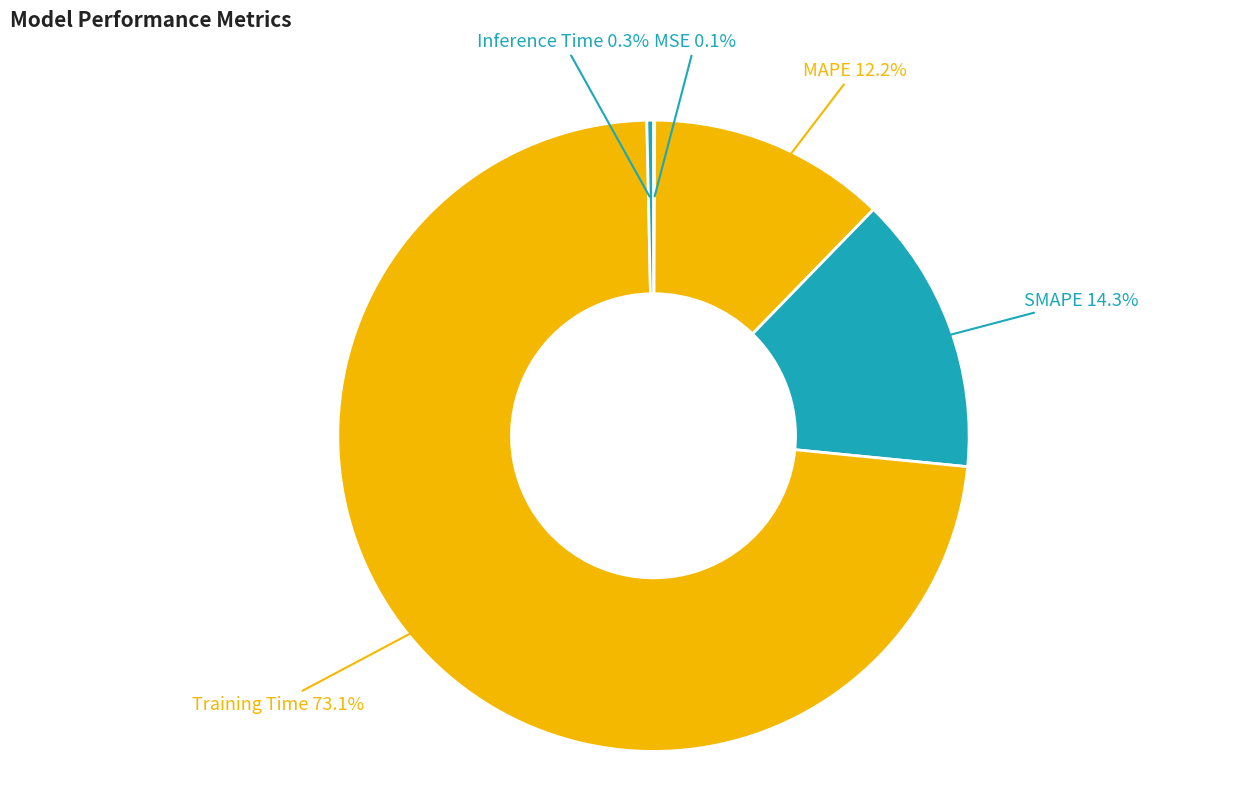

Count the number of slices in the pie.

5